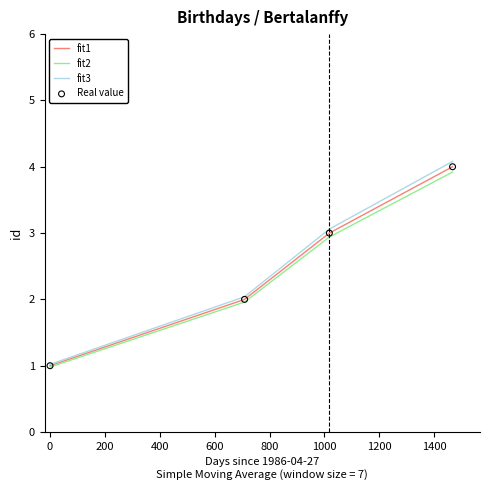

What is the maximum value for fit2?

3.9